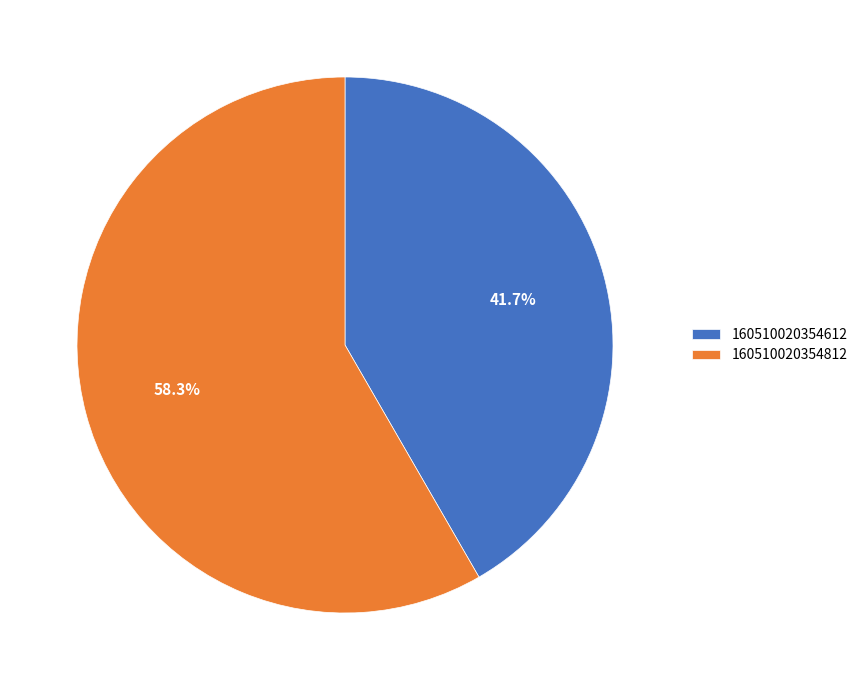

Rank the categories by value from highest to lowest.

160510020354812, 160510020354612